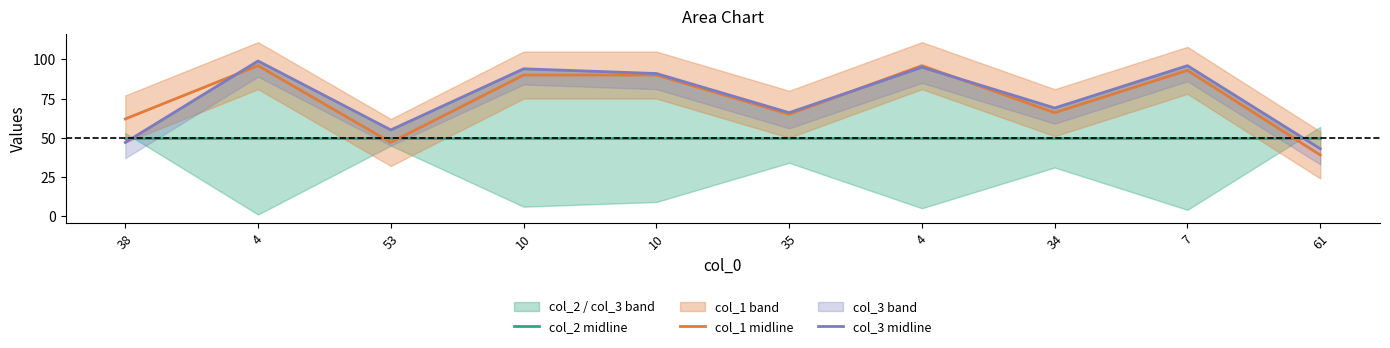

What are all the series names shown in the legend?

col_2 midline, col_1 midline, col_3 midline